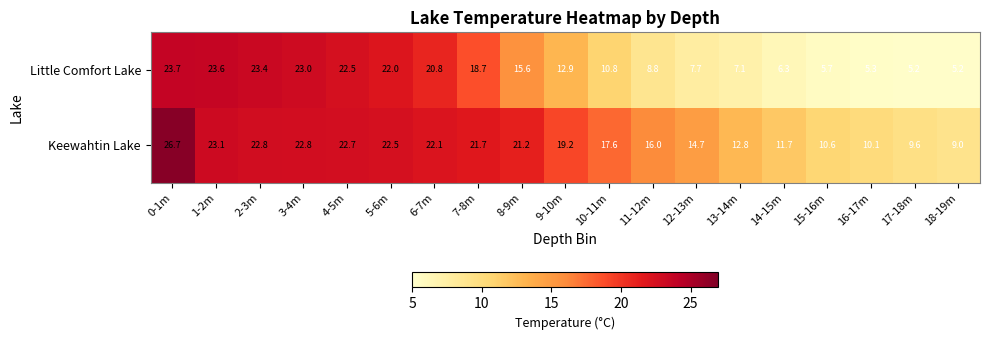

What is the sum of the Keewahtin Lake values at 5-6m and 18-19m?

31.5